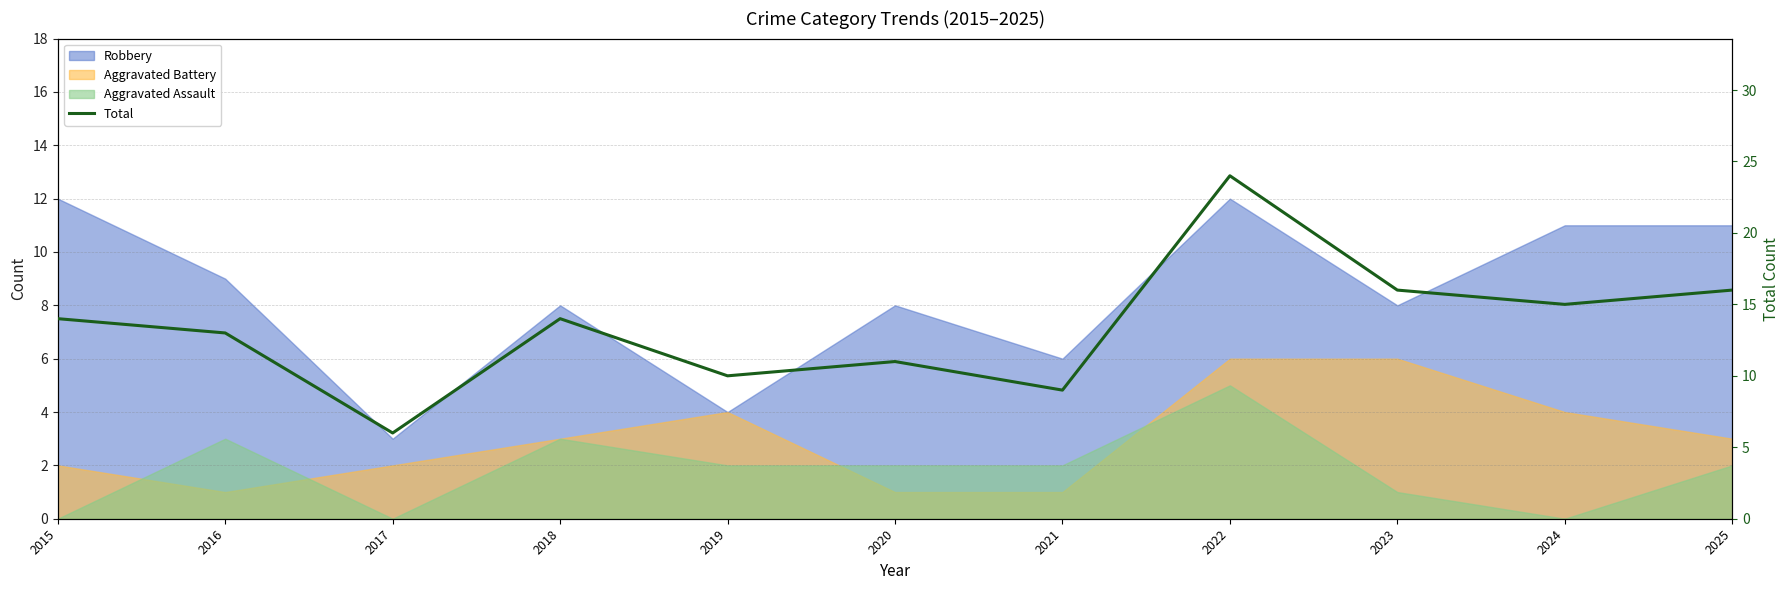

How many lines are shown in the chart?

1